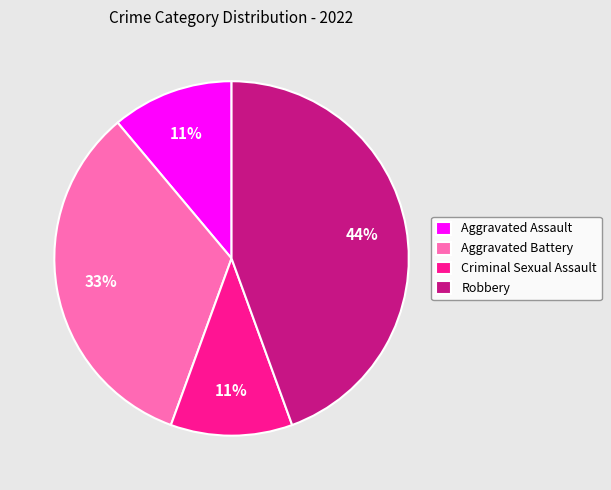

Count the number of slices in the pie.

4